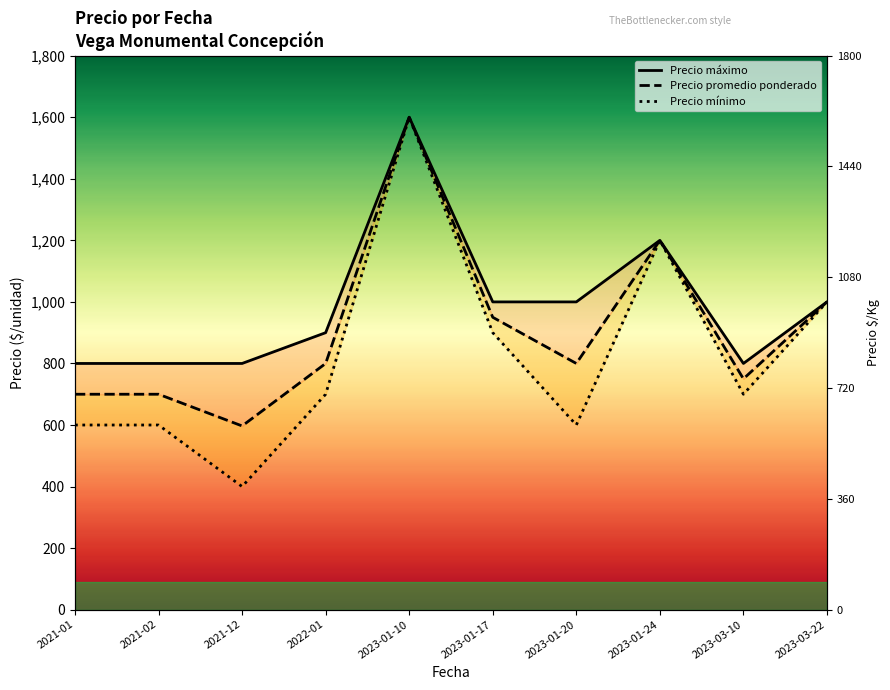

What is the smallest value displayed?

400